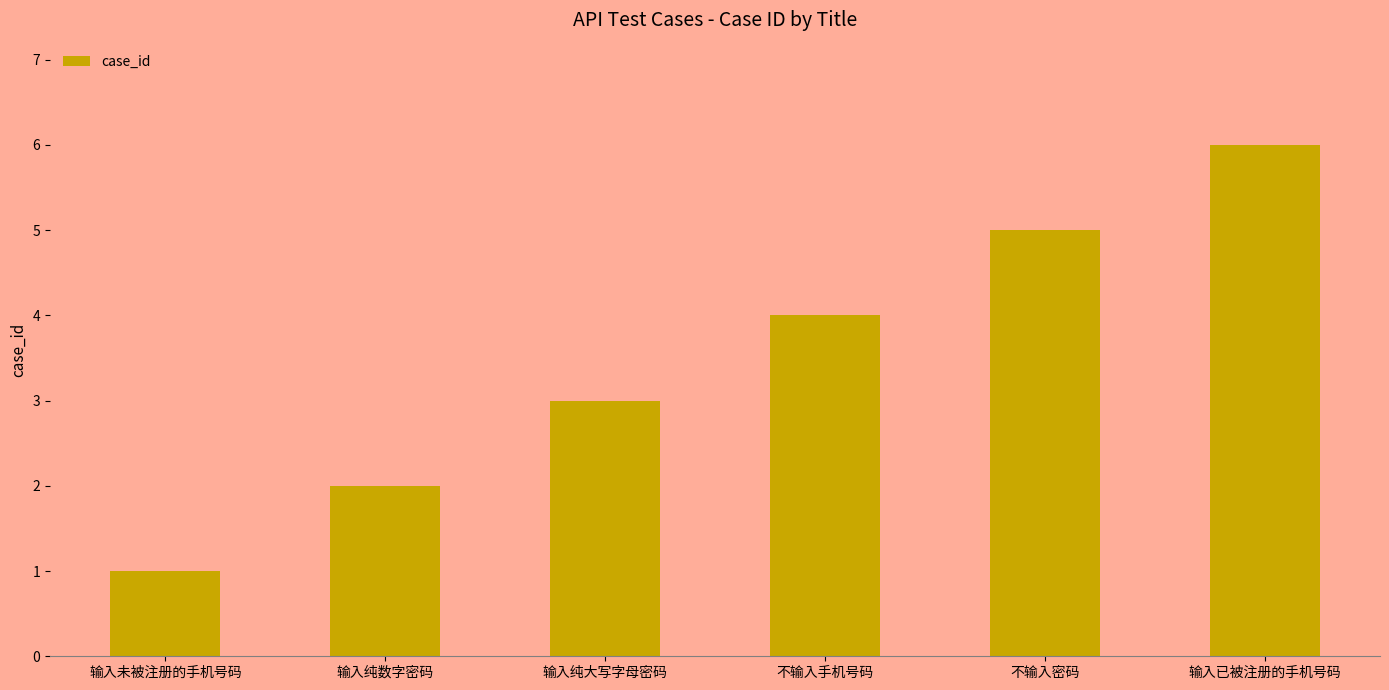

Which category has the lowest value across all series?

输入未被注册的手机号码